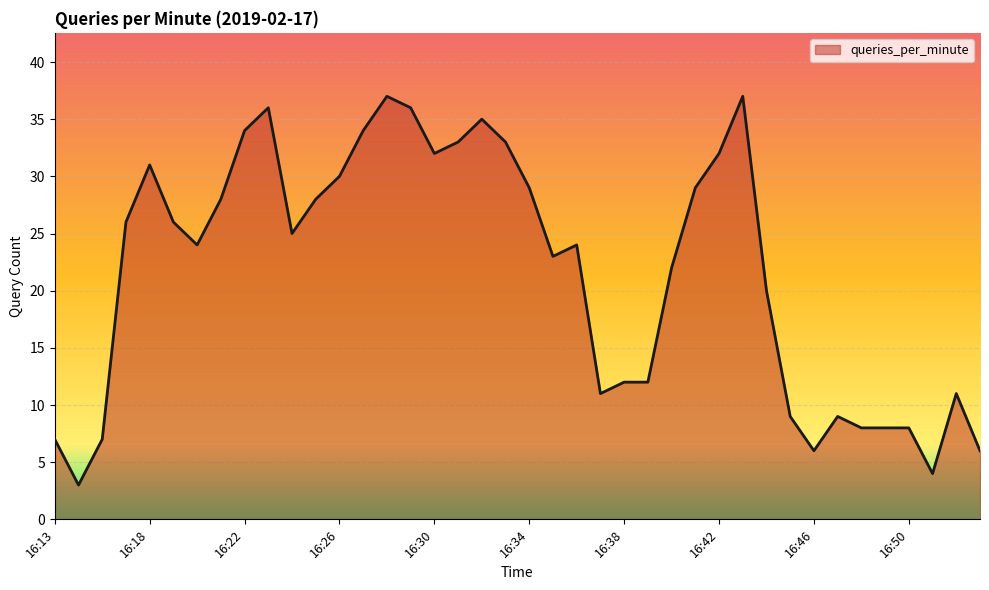

Does the chart have visible grid lines?

Yes